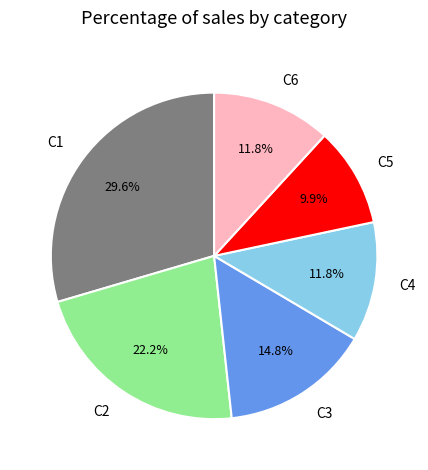

Which category has the biggest portion of the pie?

C1